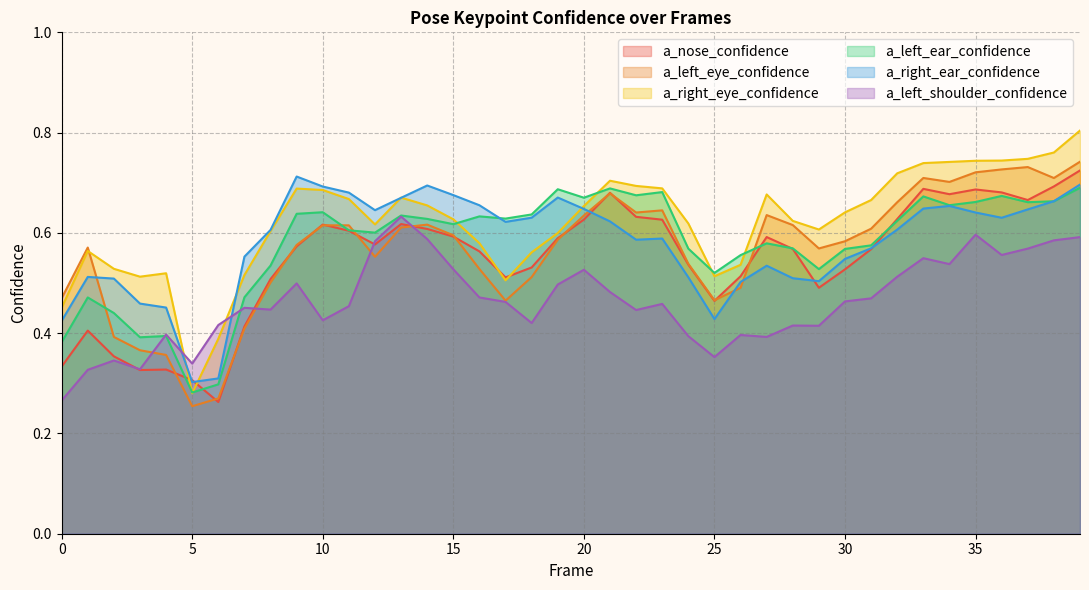

Reading right to left, what are all the values shown in this chart?

a_nose_confidence: 39=0.7	38=0.7	37=0.7	36=0.7	35=0.7	34=0.7	33=0.7	32=0.6	31=0.6	30=0.5	29=0.5	28=0.6	27=0.6	26=0.5	25=0.5	24=0.5	23=0.6	22=0.6	21=0.7	20=0.6	19=0.6	18=0.5	17=0.5	16=0.6	15=0.6	14=0.6	13=0.6	12=0.6	11=0.6	10=0.6	9=0.6	8=0.5	7=0.4	6=0.3	5=0.3	4=0.3	3=0.3	2=0.4	1=0.4	0=0.3
a_left_eye_confidence: 39=0.7	38=0.7	37=0.7	36=0.7	35=0.7	34=0.7	33=0.7	32=0.7	31=0.6	30=0.6	29=0.6	28=0.6	27=0.6	26=0.5	25=0.5	24=0.5	23=0.6	22=0.6	21=0.7	20=0.6	19=0.6	18=0.5	17=0.5	16=0.5	15=0.6	14=0.6	13=0.6	12=0.6	11=0.6	10=0.6	9=0.6	8=0.5	7=0.4	6=0.3	5=0.3	4=0.4	3=0.4	2=0.4	1=0.6	0=0.5
a_right_eye_confidence: 39=0.8	38=0.8	37=0.7	36=0.7	35=0.7	34=0.7	33=0.7	32=0.7	31=0.7	30=0.6	29=0.6	28=0.6	27=0.7	26=0.5	25=0.5	24=0.6	23=0.7	22=0.7	21=0.7	20=0.7	19=0.6	18=0.6	17=0.5	16=0.6	15=0.6	14=0.7	13=0.7	12=0.6	11=0.7	10=0.7	9=0.7	8=0.6	7=0.5	6=0.4	5=0.3	4=0.5	3=0.5	2=0.5	1=0.6	0=0.5
a_left_ear_confidence: 39=0.7	38=0.7	37=0.7	36=0.7	35=0.7	34=0.7	33=0.7	32=0.6	31=0.6	30=0.6	29=0.5	28=0.6	27=0.6	26=0.6	25=0.5	24=0.6	23=0.7	22=0.7	21=0.7	20=0.7	19=0.7	18=0.6	17=0.6	16=0.6	15=0.6	14=0.6	13=0.6	12=0.6	11=0.6	10=0.6	9=0.6	8=0.5	7=0.5	6=0.3	5=0.3	4=0.4	3=0.4	2=0.4	1=0.5	0=0.4
a_right_ear_confidence: 39=0.7	38=0.7	37=0.6	36=0.6	35=0.6	34=0.7	33=0.6	32=0.6	31=0.6	30=0.5	29=0.5	28=0.5	27=0.5	26=0.5	25=0.4	24=0.5	23=0.6	22=0.6	21=0.6	20=0.6	19=0.7	18=0.6	17=0.6	16=0.7	15=0.7	14=0.7	13=0.7	12=0.6	11=0.7	10=0.7	9=0.7	8=0.6	7=0.6	6=0.3	5=0.3	4=0.5	3=0.5	2=0.5	1=0.5	0=0.4
a_left_shoulder_confidence: 39=0.6	38=0.6	37=0.6	36=0.6	35=0.6	34=0.5	33=0.5	32=0.5	31=0.5	30=0.5	29=0.4	28=0.4	27=0.4	26=0.4	25=0.4	24=0.4	23=0.5	22=0.4	21=0.5	20=0.5	19=0.5	18=0.4	17=0.5	16=0.5	15=0.5	14=0.6	13=0.6	12=0.6	11=0.5	10=0.4	9=0.5	8=0.4	7=0.5	6=0.4	5=0.3	4=0.4	3=0.3	2=0.3	1=0.3	0=0.3